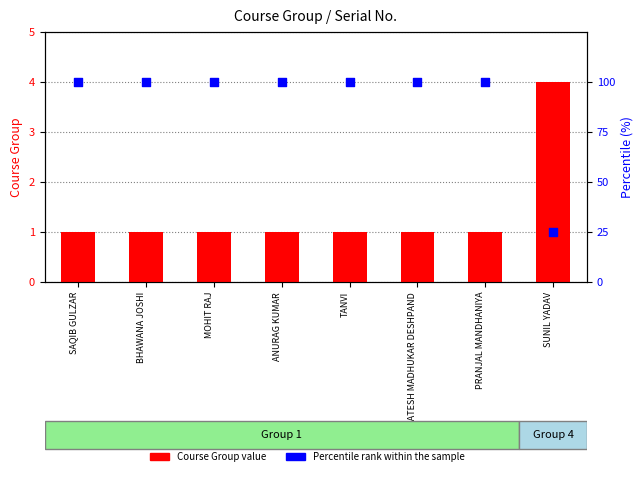

What are all the series names shown in the legend?

Course Group, Percentile rank within the sample